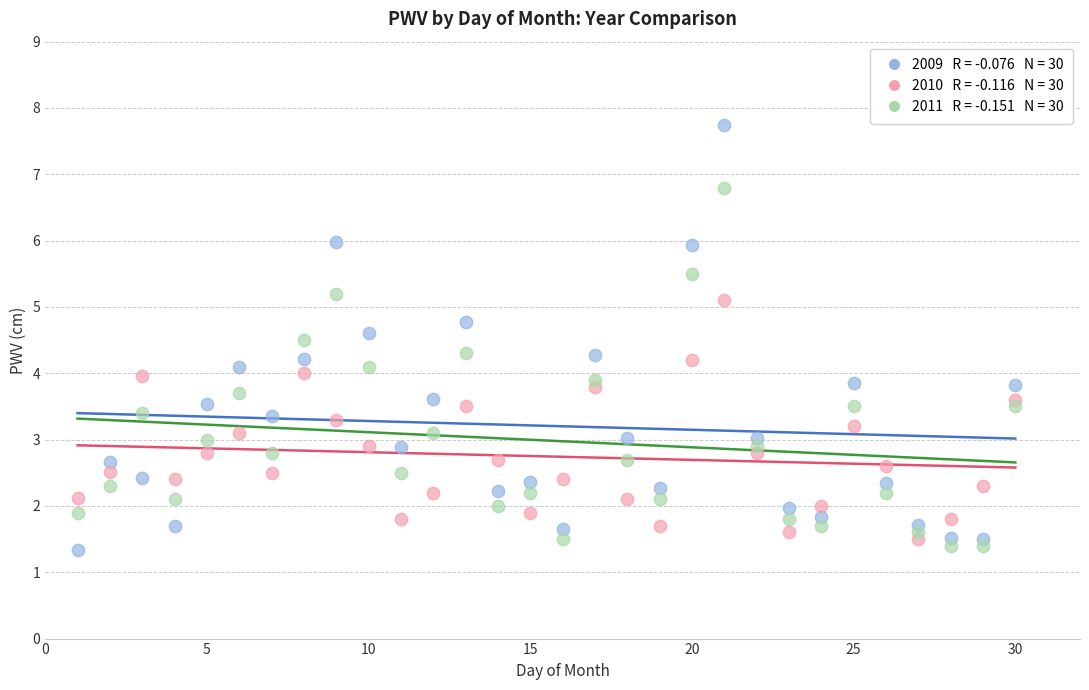

Across all data points, what is the range of X values (max minus min)?

29.0